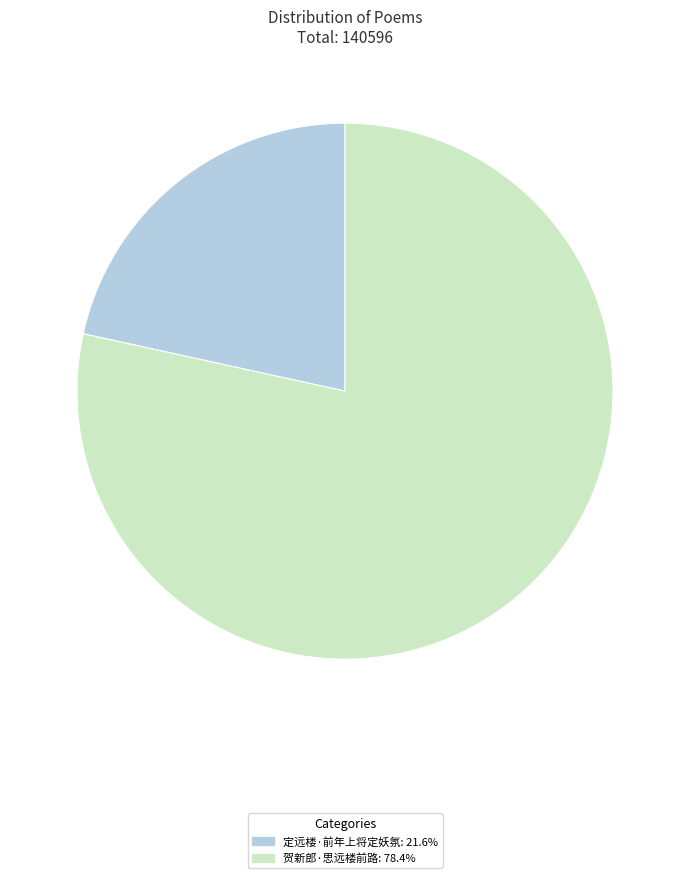

Rank the categories by value from highest to lowest.

贺新郎·思远楼前路, 定远楼·前年上将定妖氛